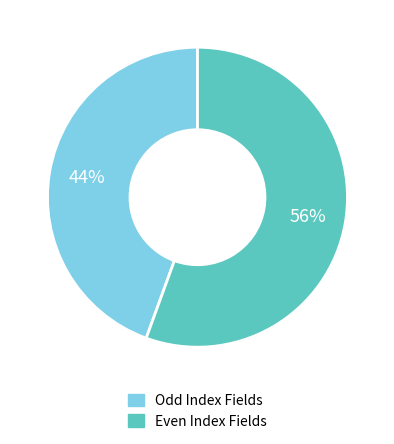

Is there any slice that represents more than half of the pie?

Yes